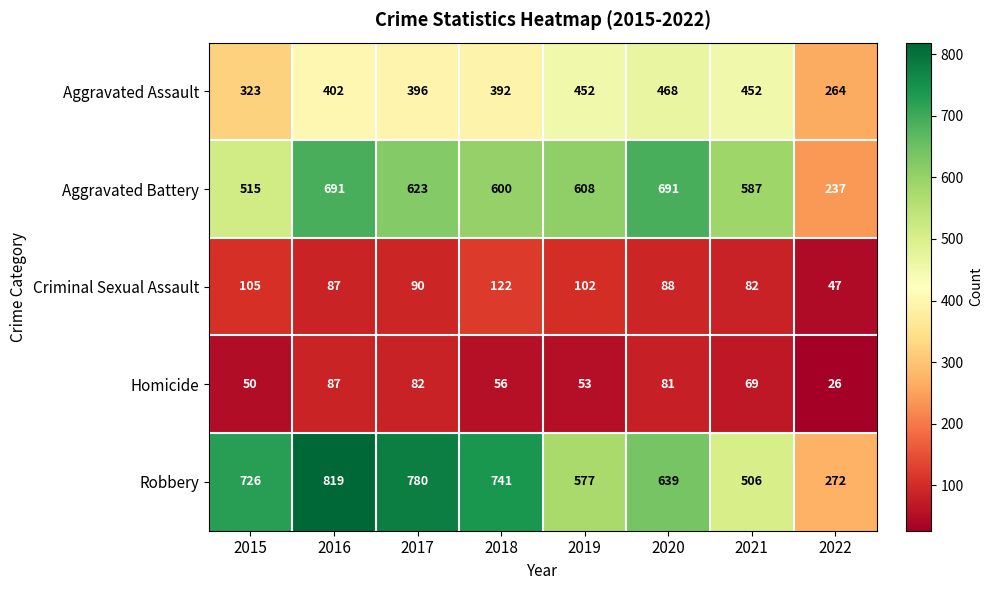

At which label is Aggravated Battery closest to 464?

2015